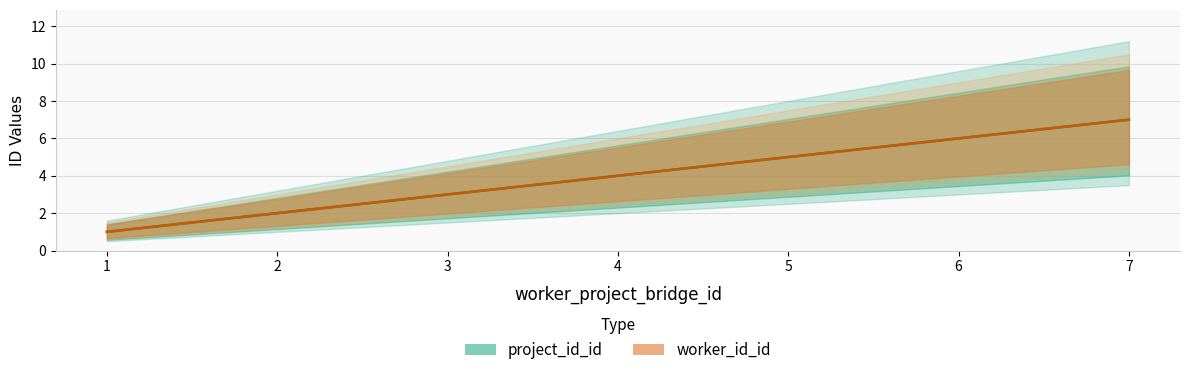

Rank the categories by project_id_id value from lowest to highest.

1, 2, 3, 4, 5, 6, 7